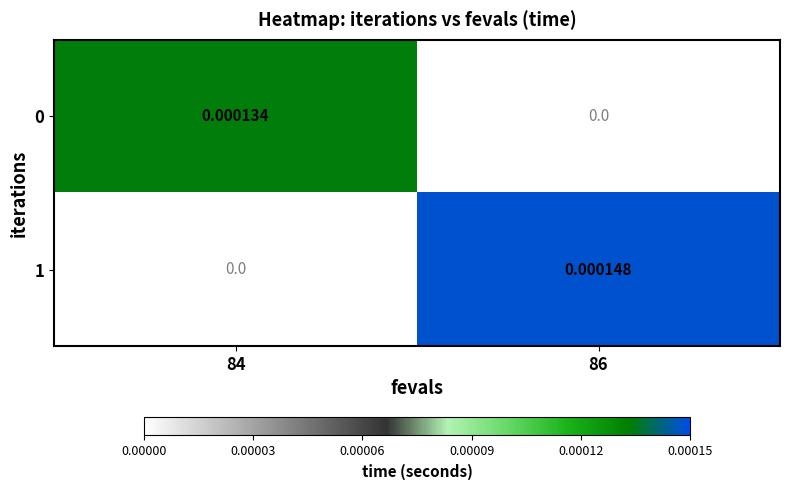

Is the value of 0 at 86 greater than the value of 1 at 86?

No